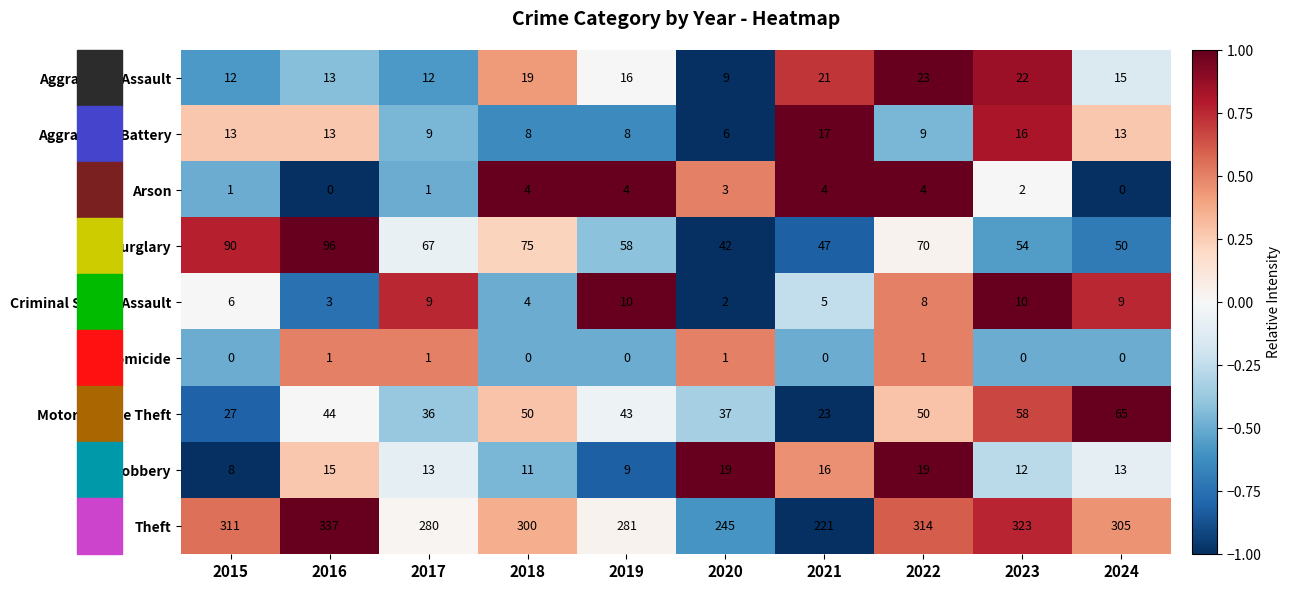

Rank the series by their maximum value, from lowest to highest.

Homicide, Arson, Criminal Sexual Assault, Aggravated Battery, Robbery, Aggravated Assault, Motor Vehicle Theft, Burglary, Theft